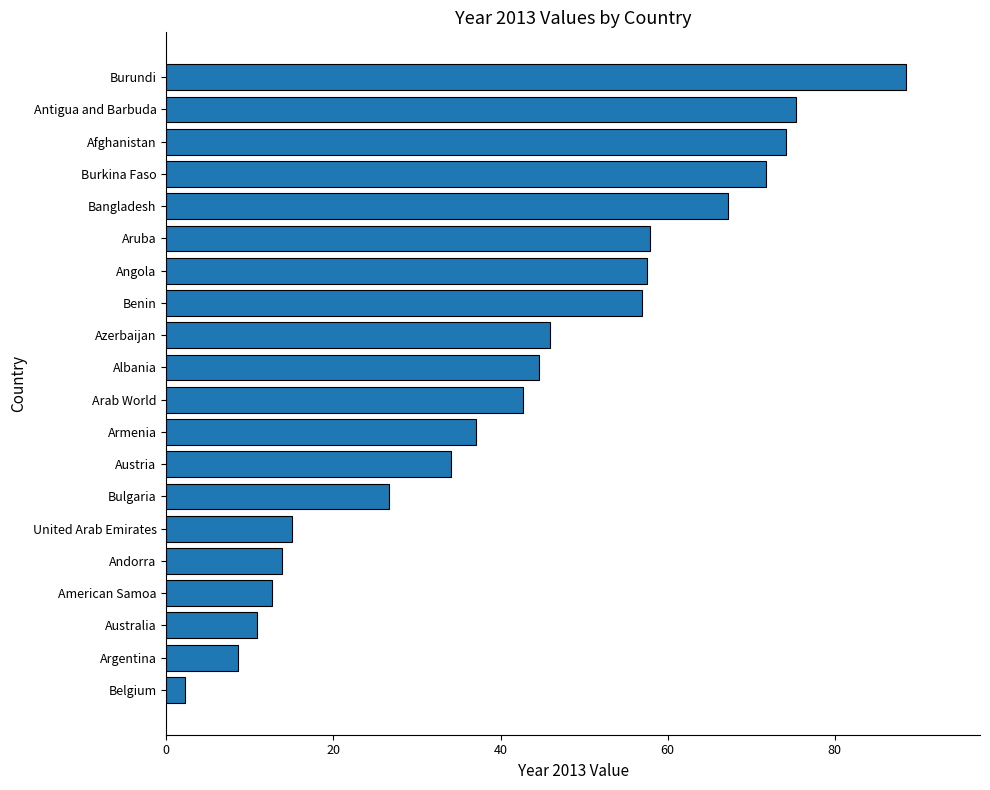

Reading top to bottom, transcribe all the data shown in this chart.

88.5	75.4	74.1	71.8	67.2	57.9	57.5	56.9	45.9	44.6	42.7	37.0	34.1	26.7	15.0	13.8	12.7	10.8	8.5	2.2